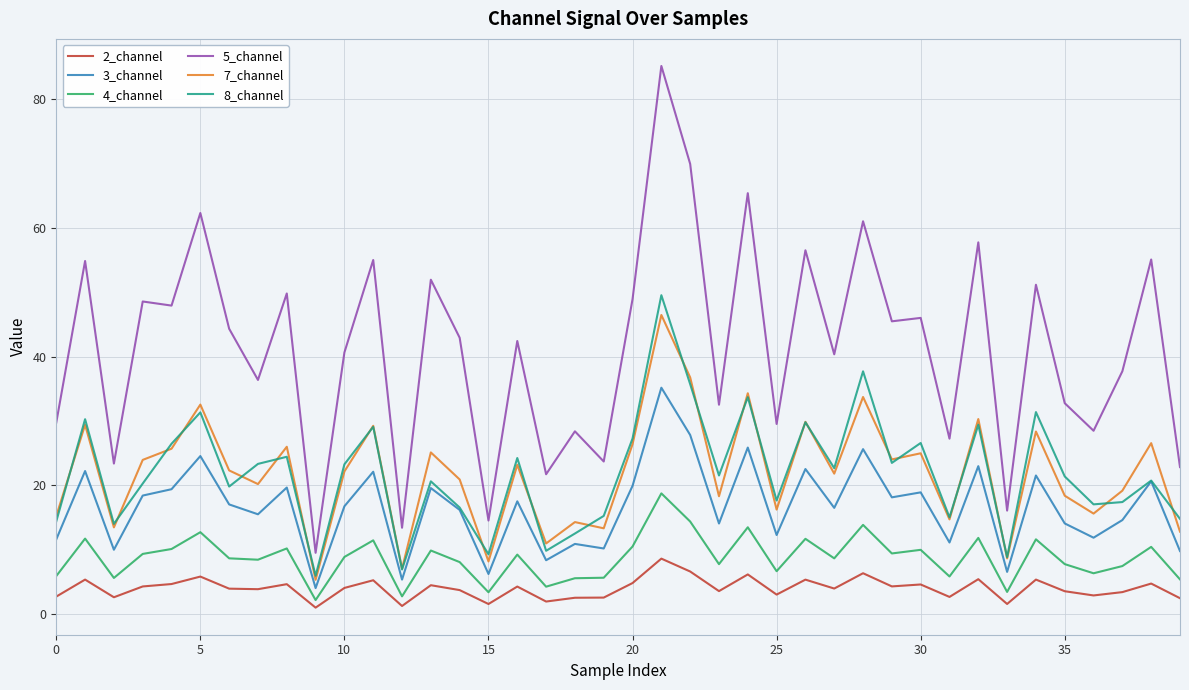

What is the minimum value for 8_channel?

6.0